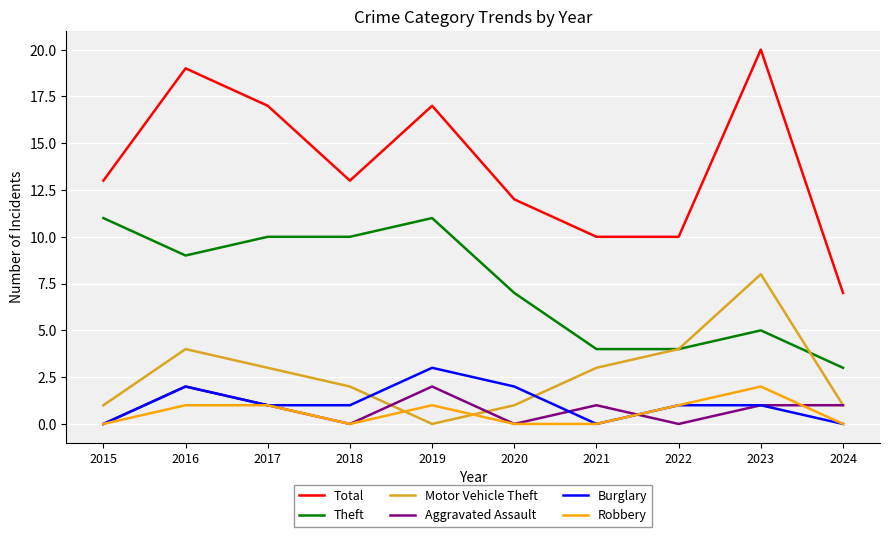

What is the maximum value shown in the chart?

20